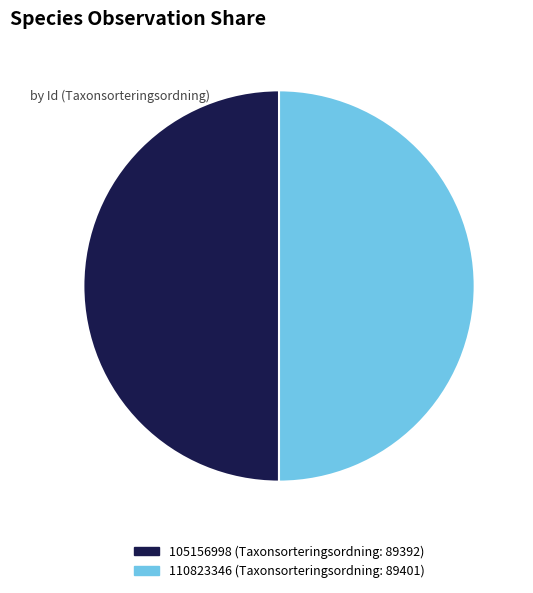

The 110823346 slice represents 61% of the pie. True or false?

False